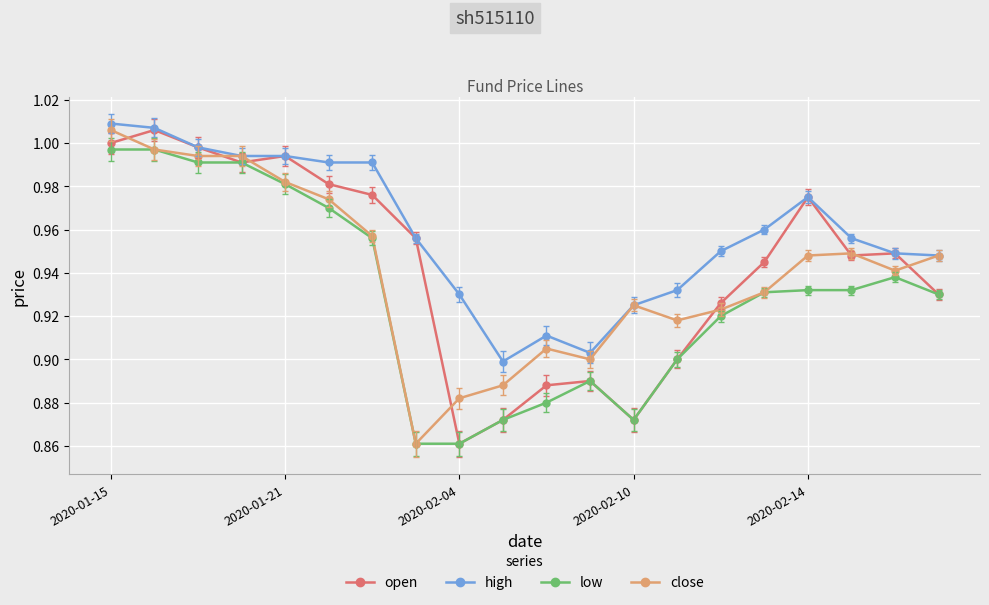

Which series has the largest total across all categories?

high